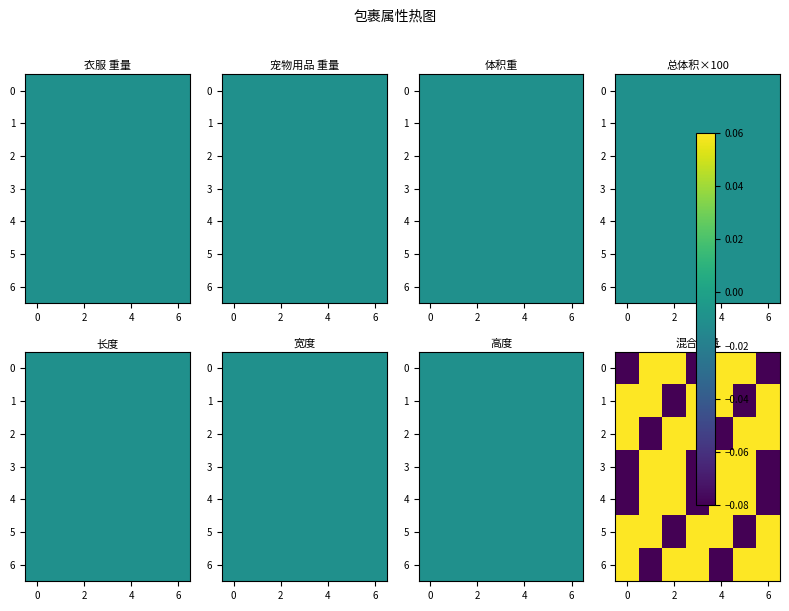

The value of 4 at 6 is -0.1. True or false?

False